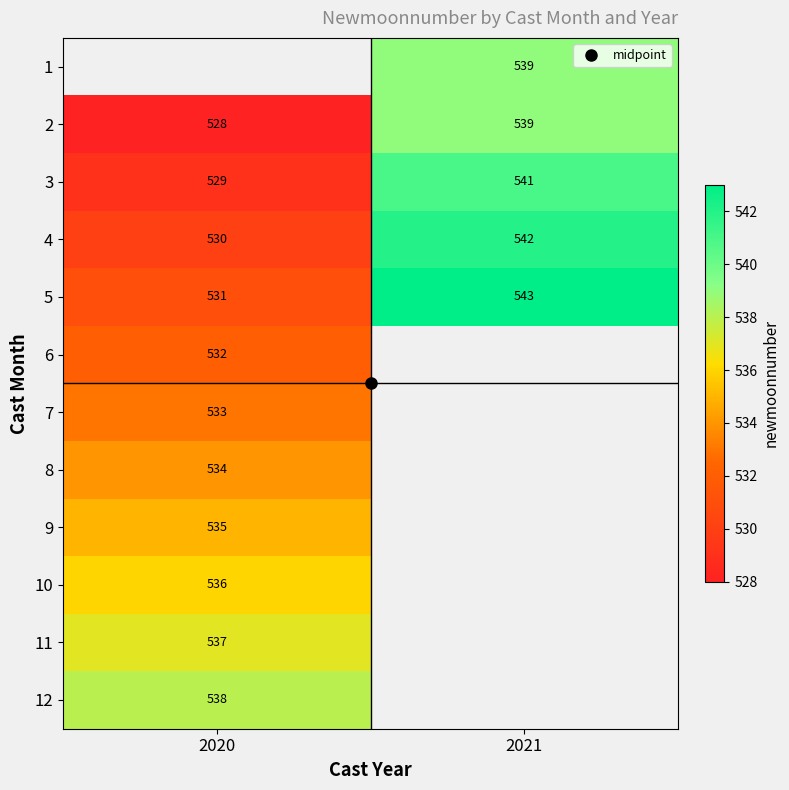

What is the difference between the highest and lowest values at 2021?

4.0